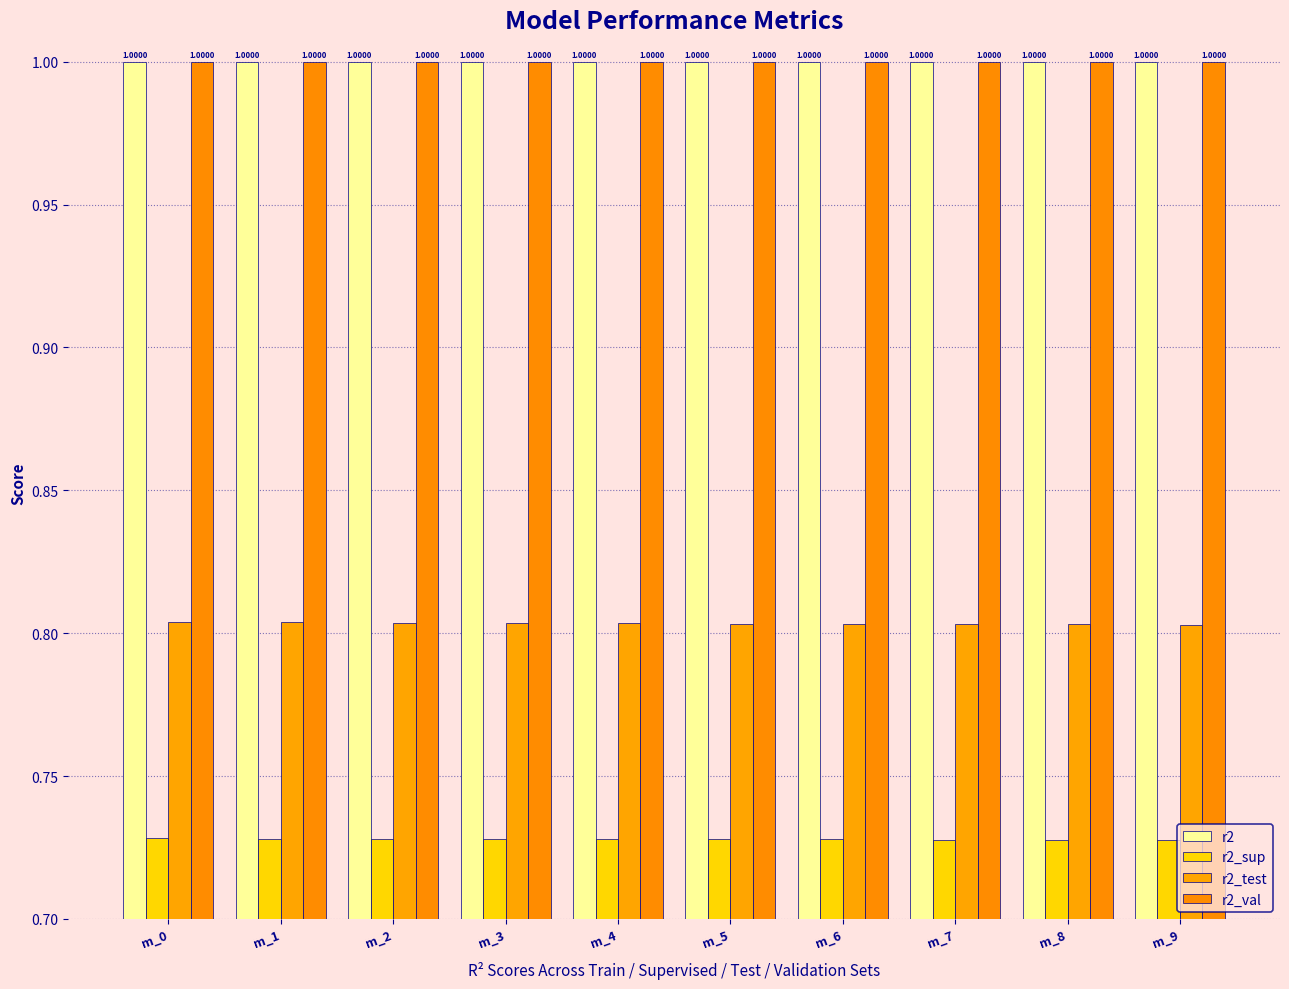

How many series are shown in this chart?

4